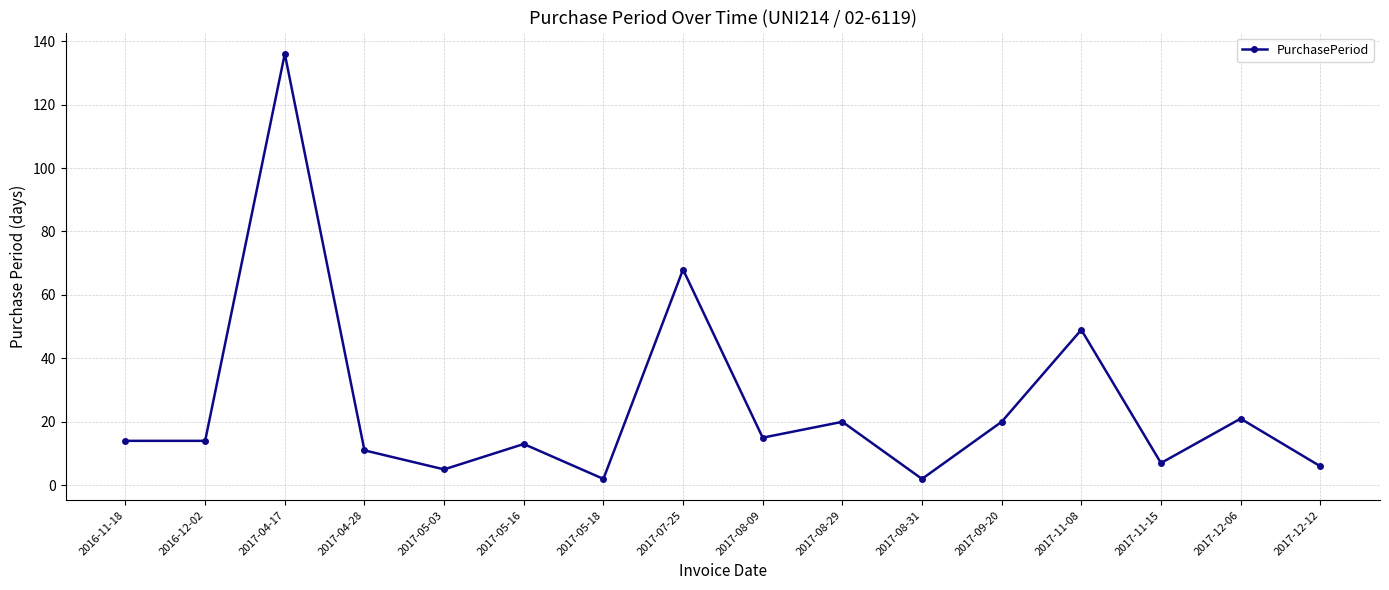

Is it true that the value at 2017-09-20 is 8?

False